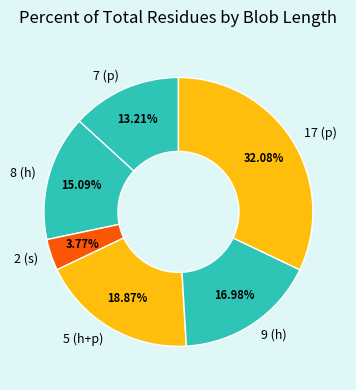

Rank the categories by value from highest to lowest.

17 (p), 5 (h+p), 9 (h), 8 (h), 7 (p), 2 (s)